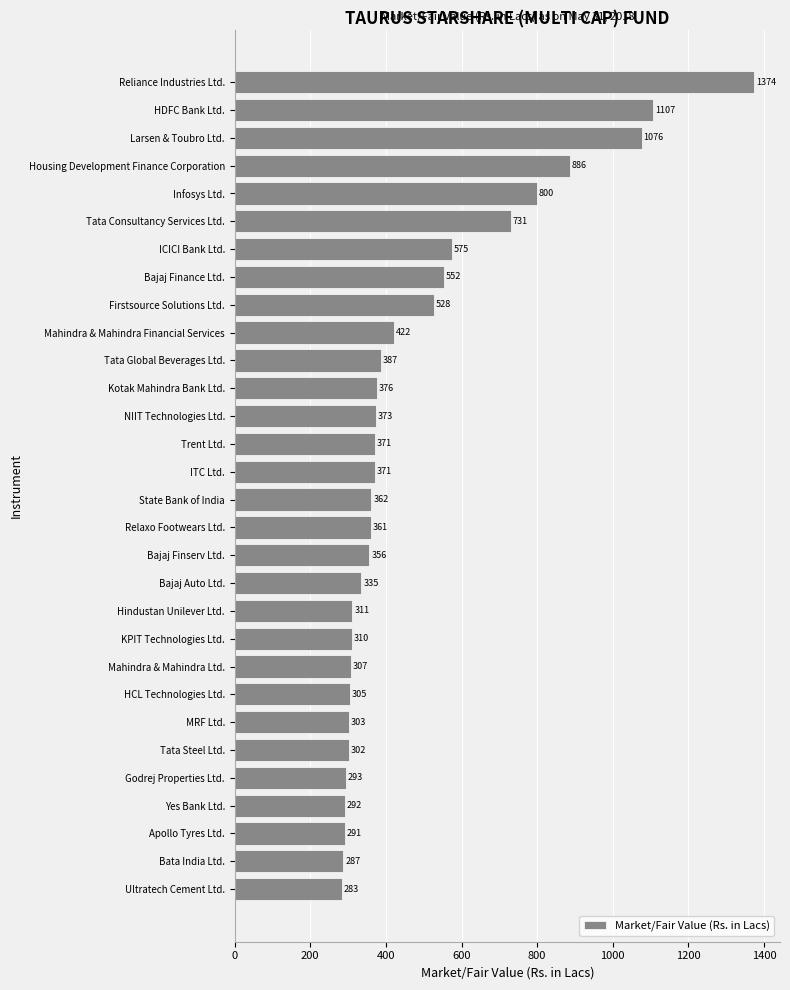

What is the minimum value shown in the chart?

283.3